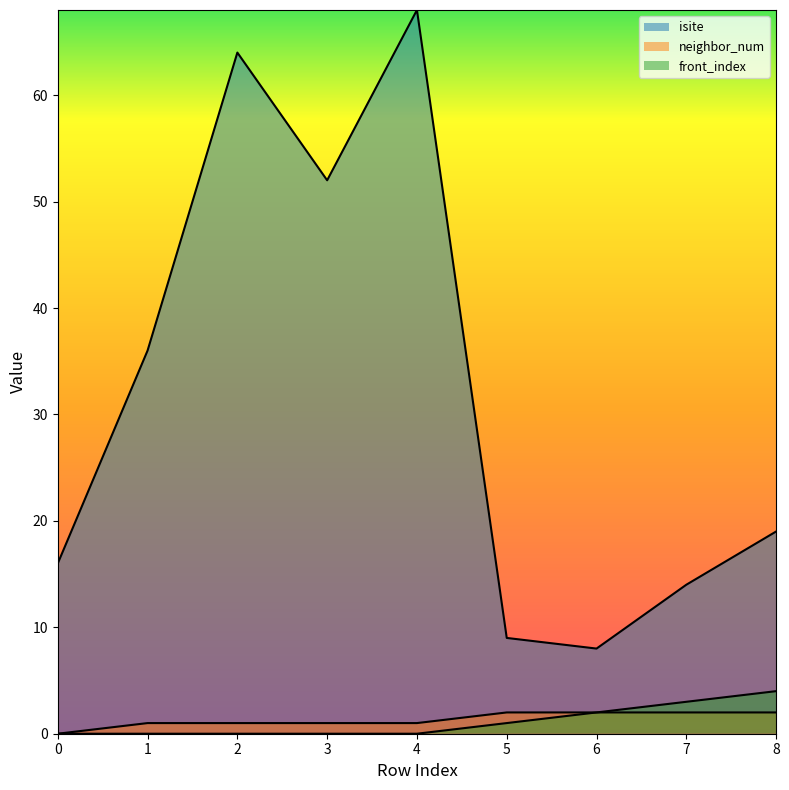

Reading left to right, extract all data points from this chart.

isite: 0=16	1=36	2=64	3=52	4=68	5=9	6=8	7=14	8=19
neighbor_num: 0=0	1=1	2=1	3=1	4=1	5=2	6=2	7=2	8=2
front_index: 0=0	1=0	2=0	3=0	4=0	5=1	6=2	7=3	8=4